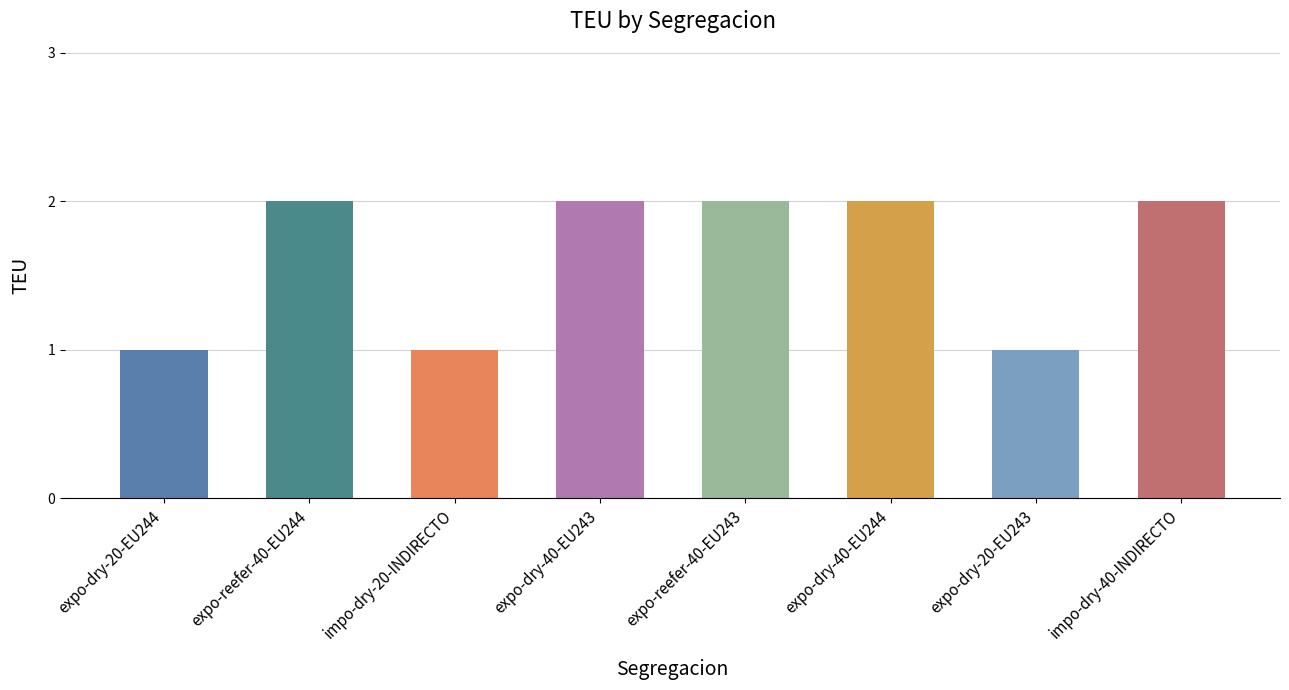

Is it true that the value at S6 is 2?

True